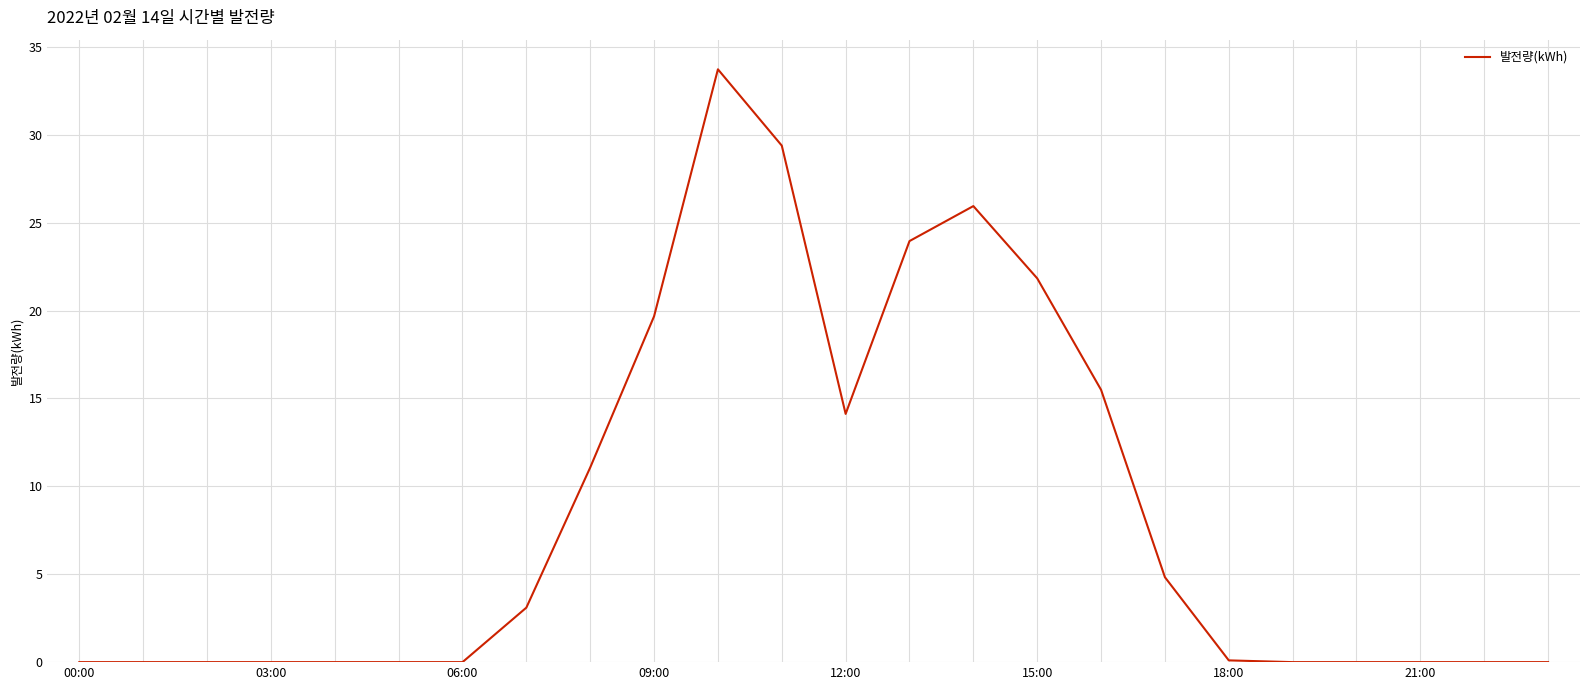

What is the difference between the maximum and minimum values?

33.7